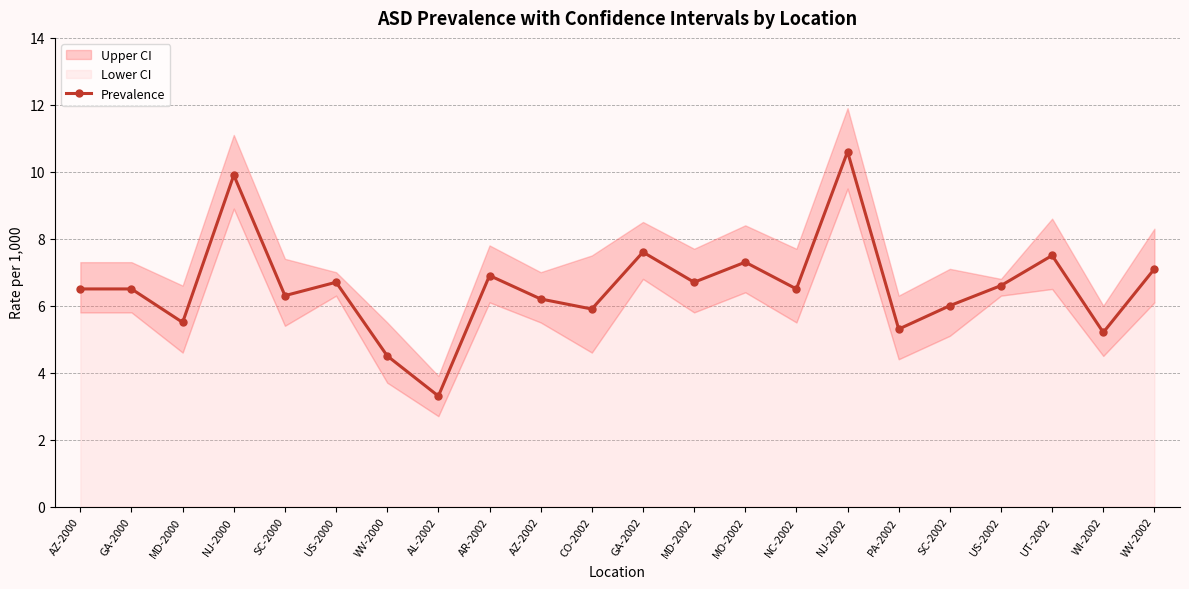

Is it true that the value at NJ-2000 is 9.9?

True